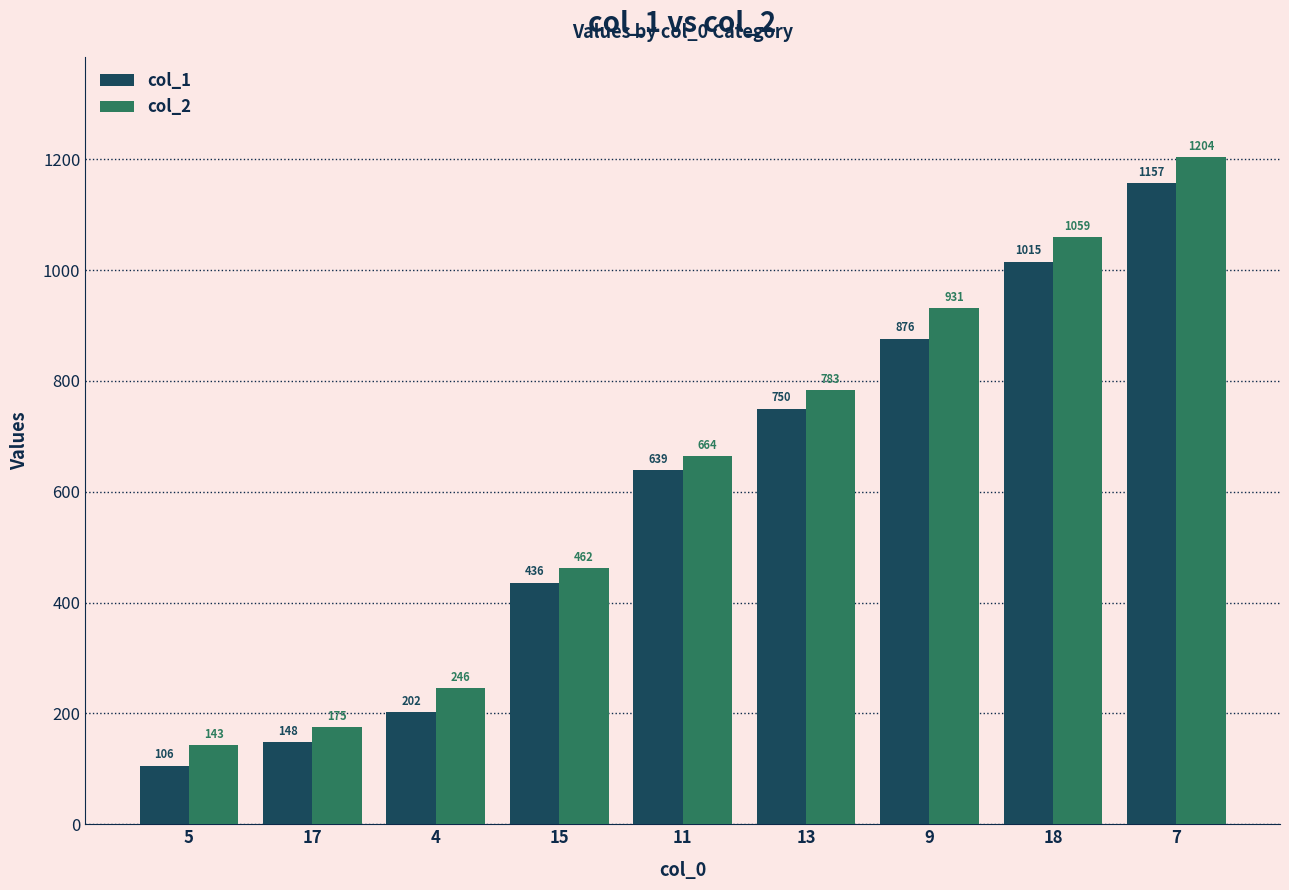

What are all the series names shown in the legend?

col_1, col_2